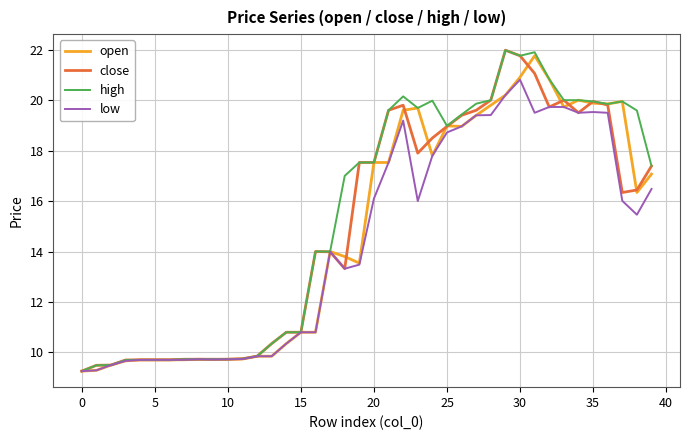

What is the greatest value displayed?

22.0